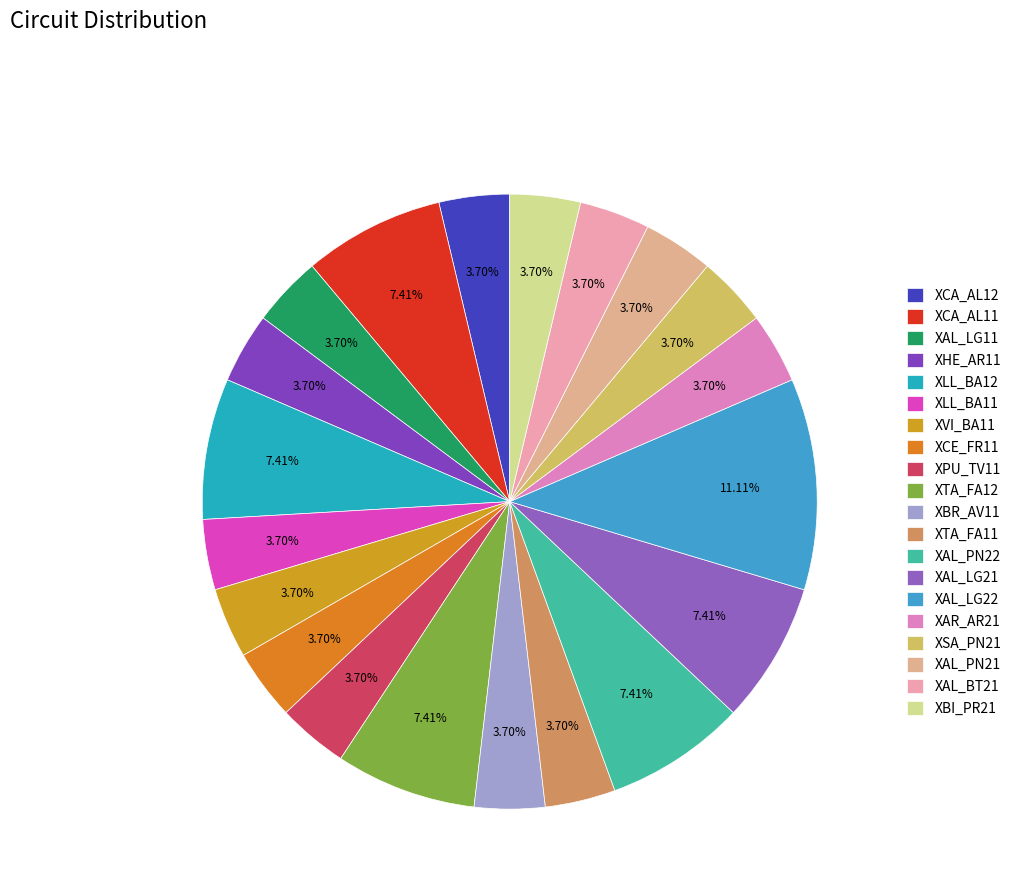

How much of the chart is everything except XAL_LG21?

92.6%